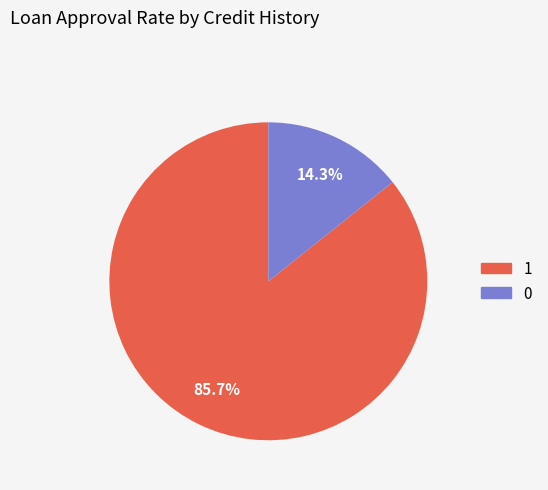

Is there any slice that represents more than half of the pie?

Yes